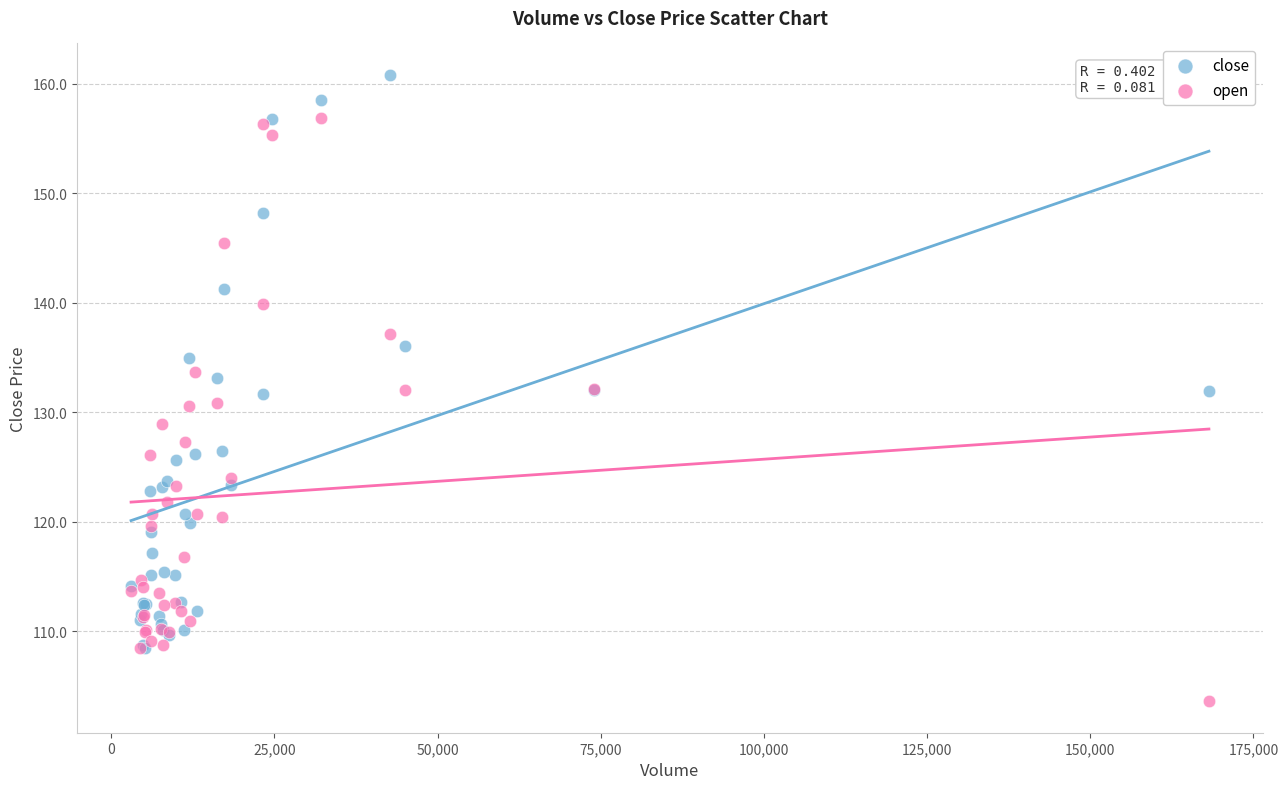

What are all the series names shown in the legend?

close, open